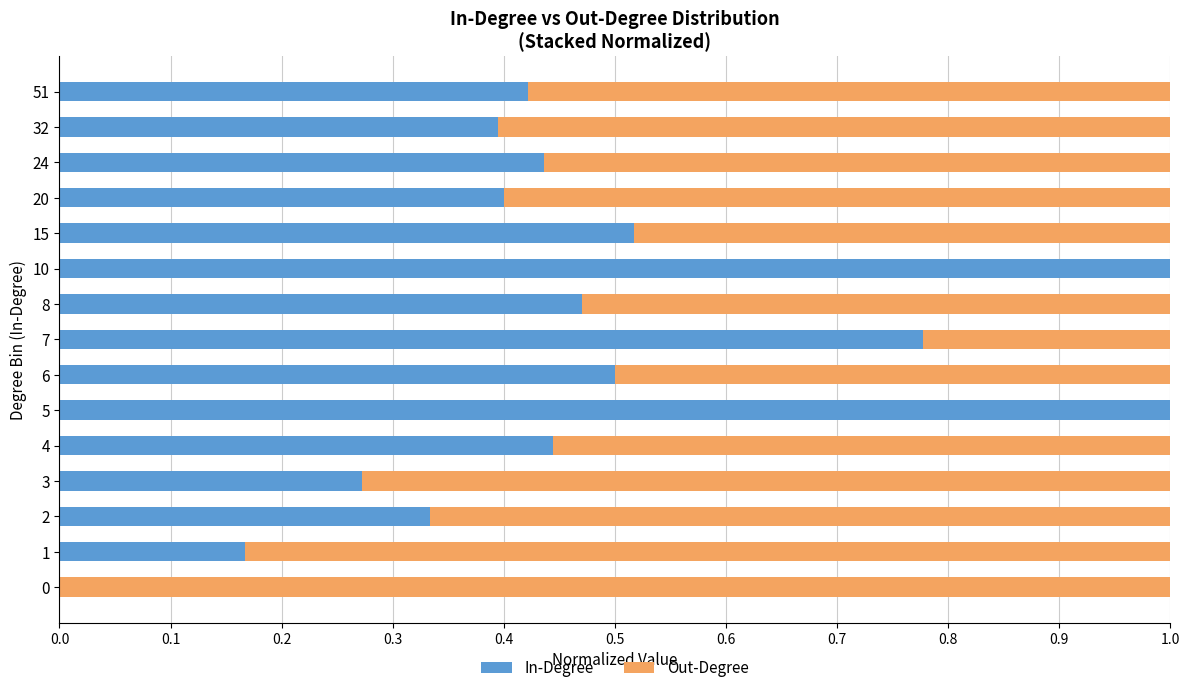

What is the sum of all In-Degree values?

7.1